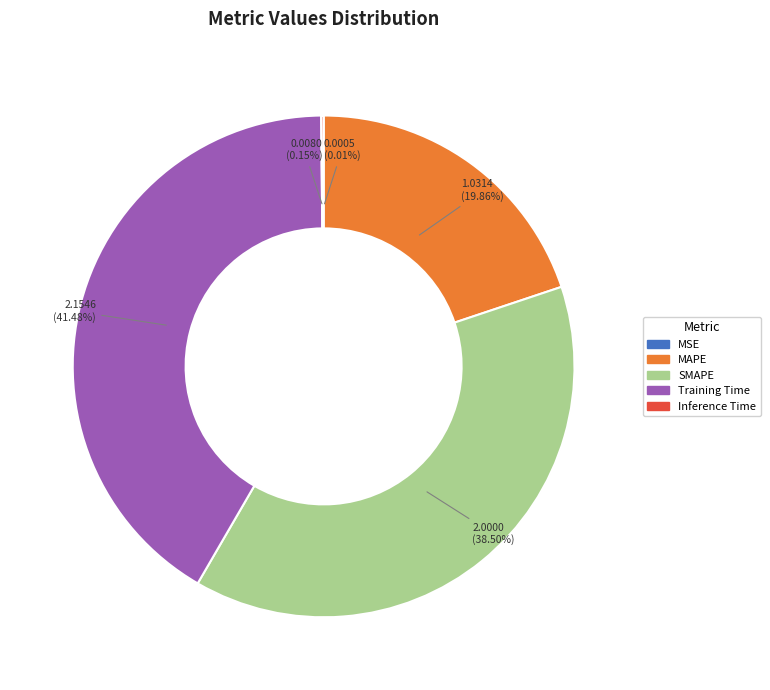

Is there a majority slice in this chart?

No